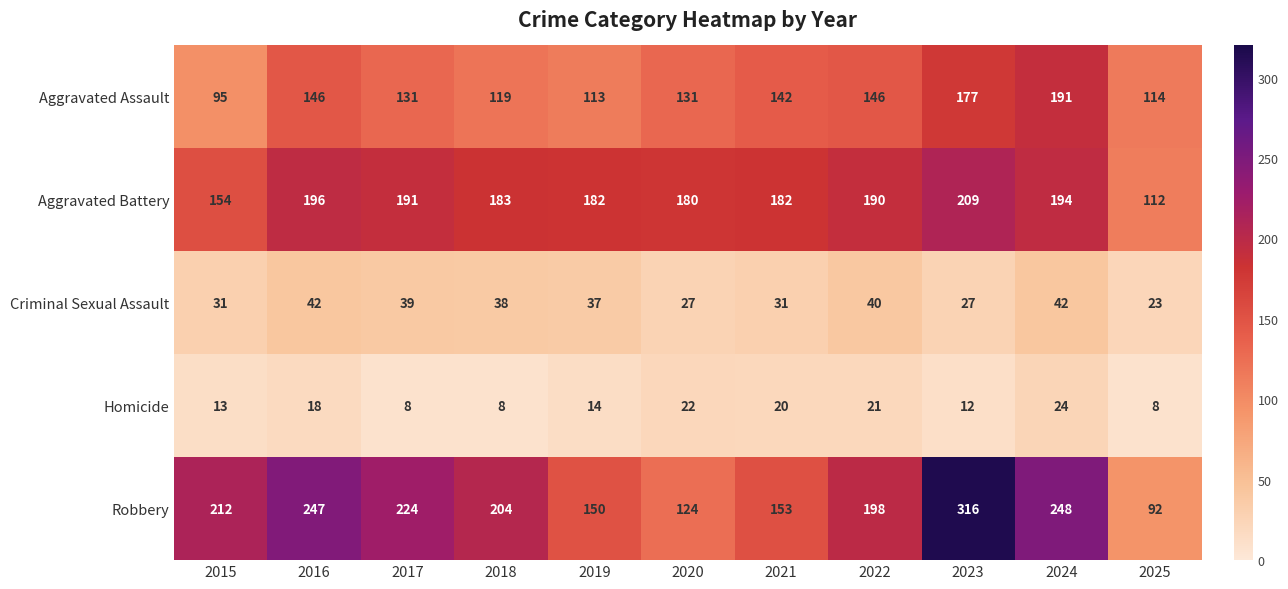

Which series changed the most between 2015 and 2019?

Robbery